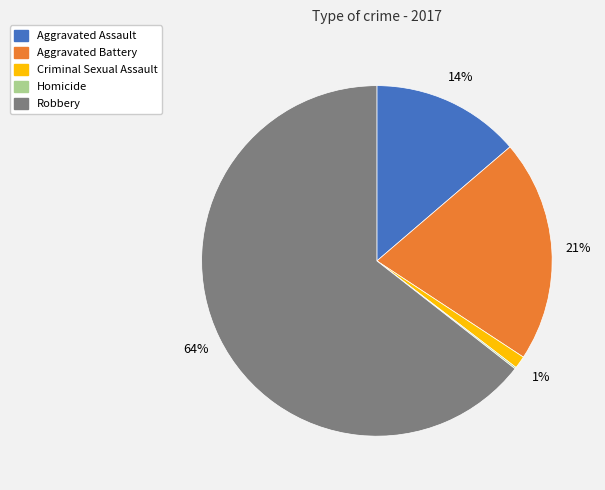

To the nearest percent, what percentage of the pie is Aggravated Battery?

21%